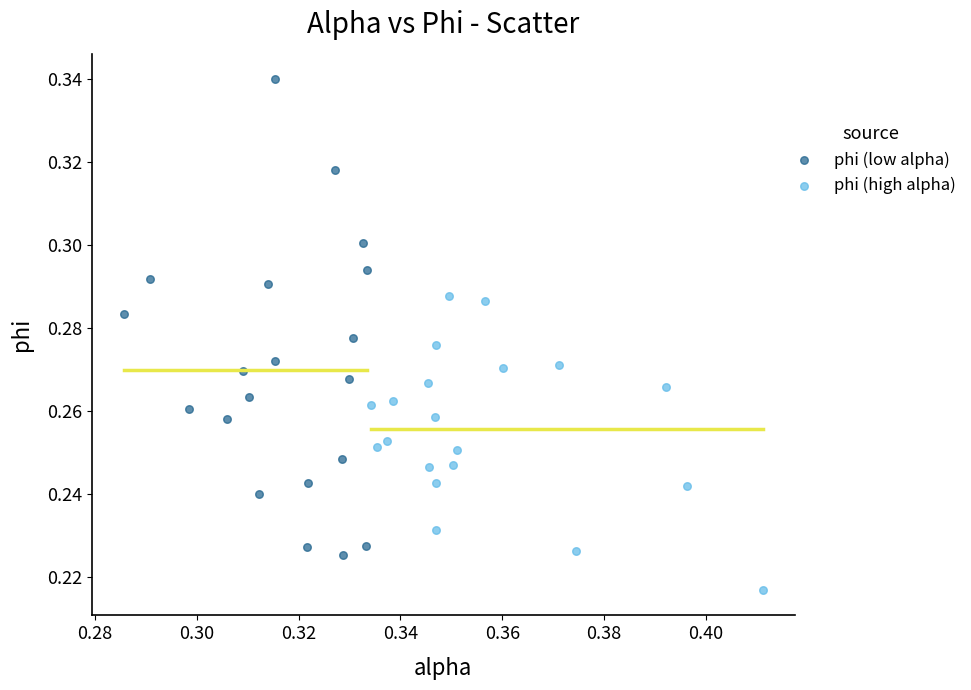

What are all the series names shown in the legend?

phi (low alpha), phi (high alpha)